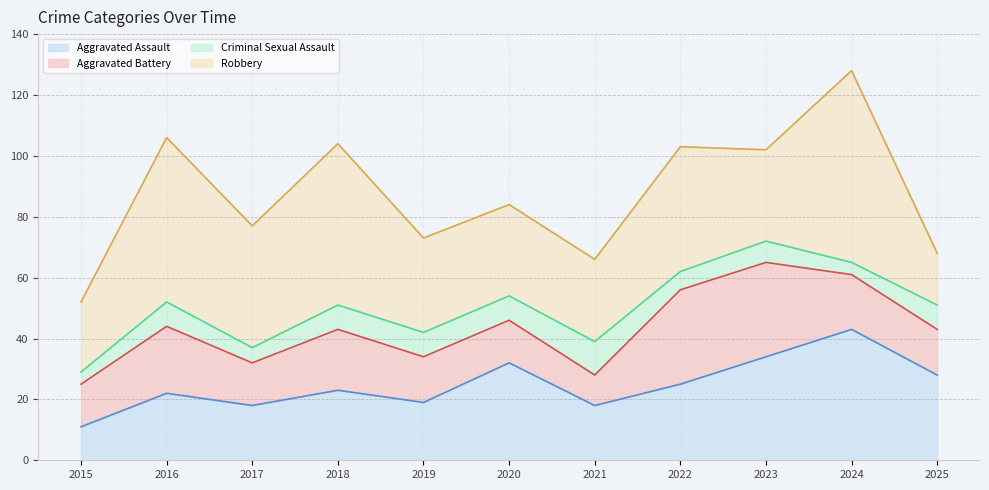

The value of Criminal Sexual Assault at 2020 is 13. True or false?

False